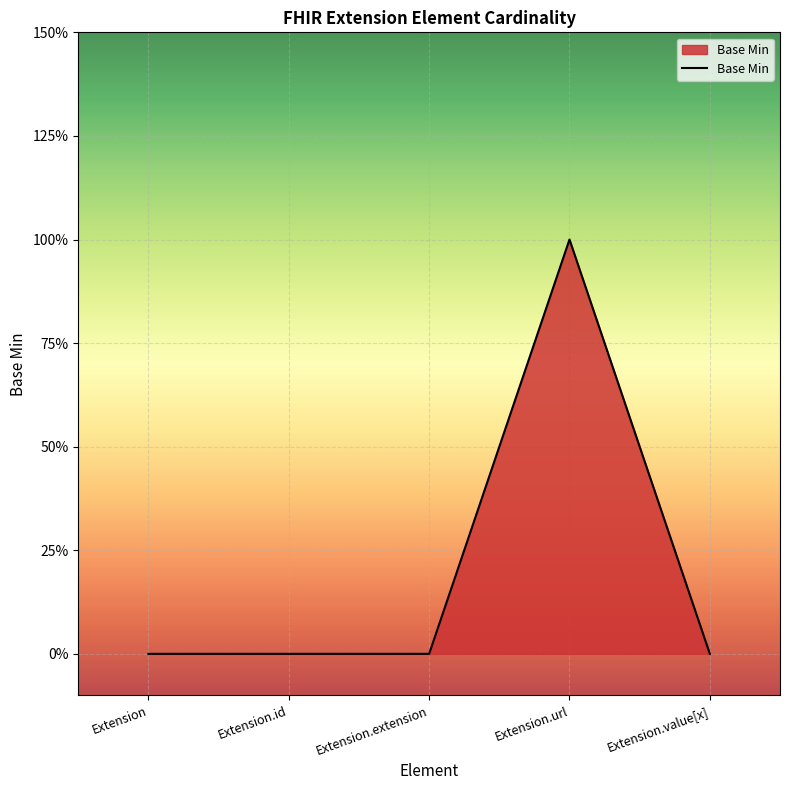

Is it true that the value at Extension is 0?

True